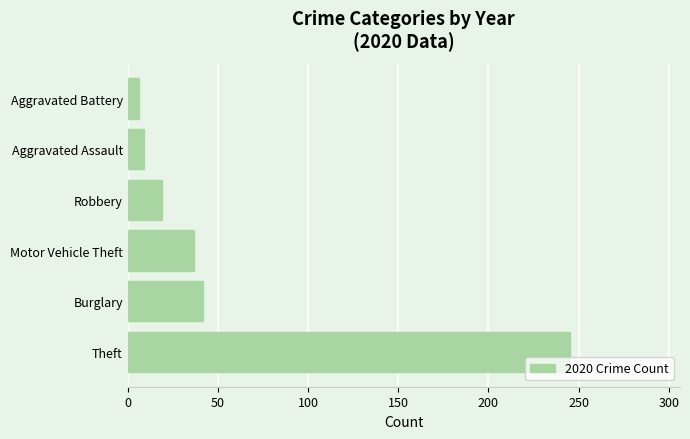

Is it true that the value at Aggravated Assault is 9?

True